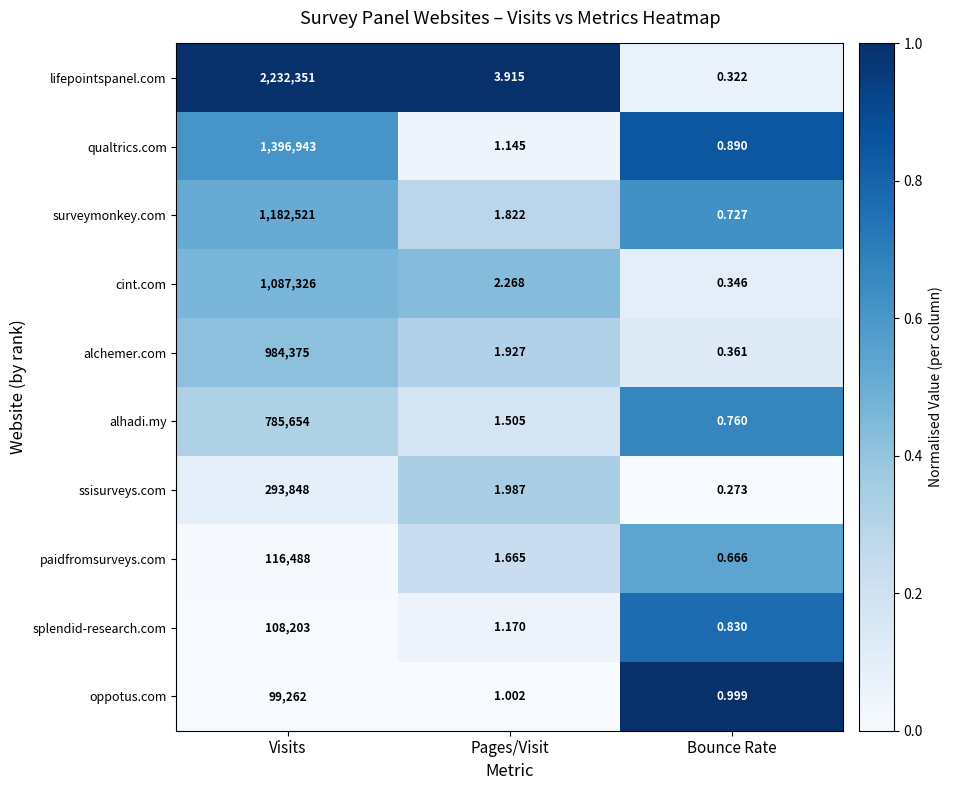

At which category does the chart reach its peak across all series?

Visits